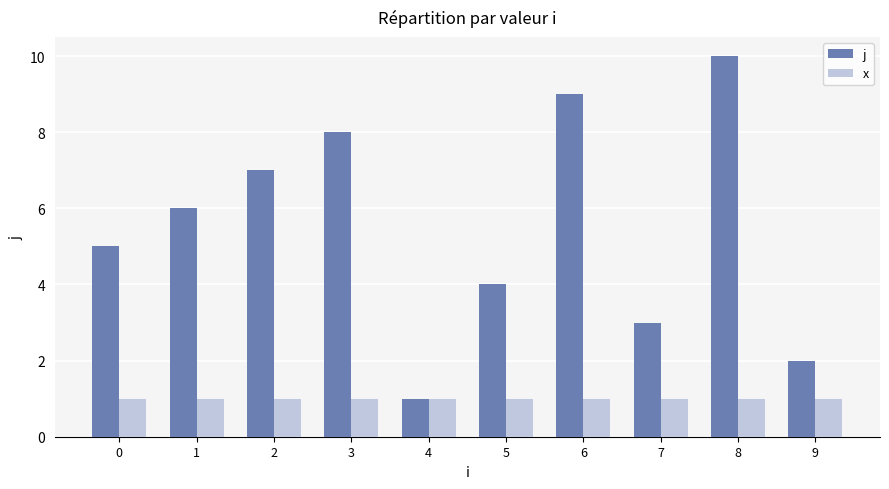

At which label does j reach its minimum?

4